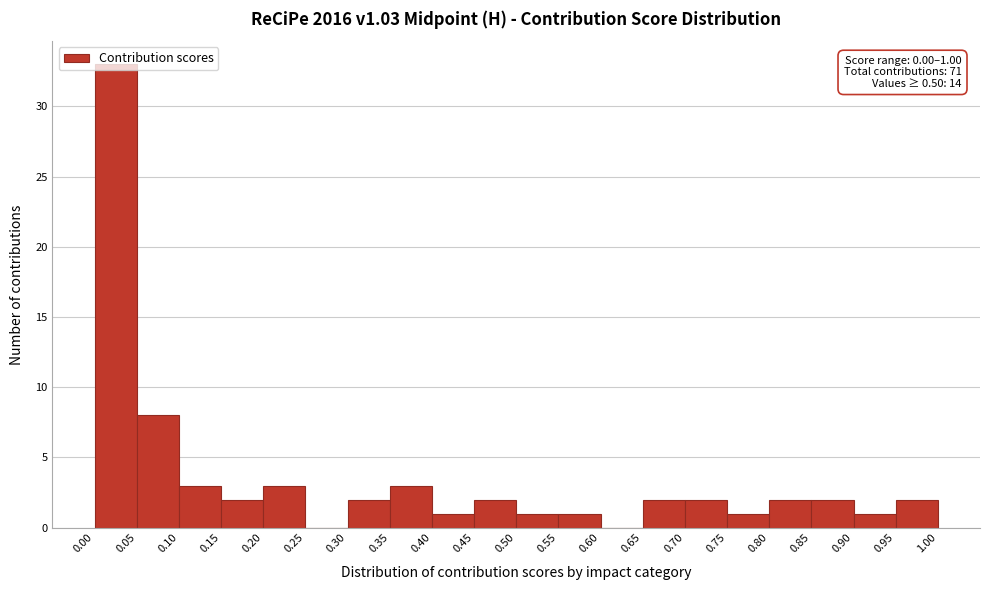

Which range on the x-axis has the tallest bar?

0.00 to 0.05